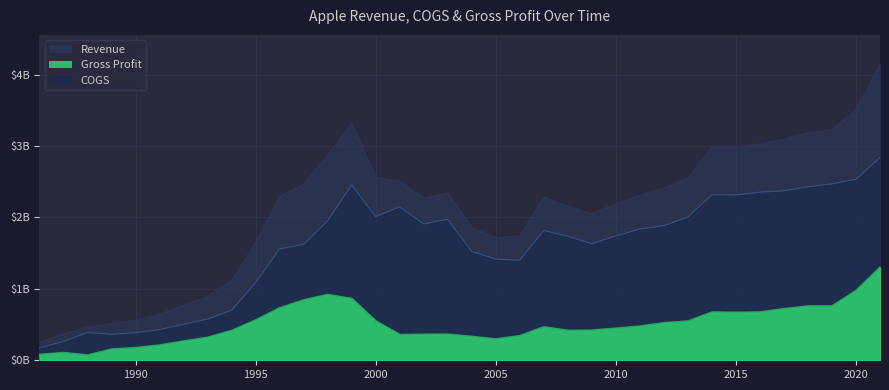

What is the difference between the COGS values at 2017 and 2012?

0.5